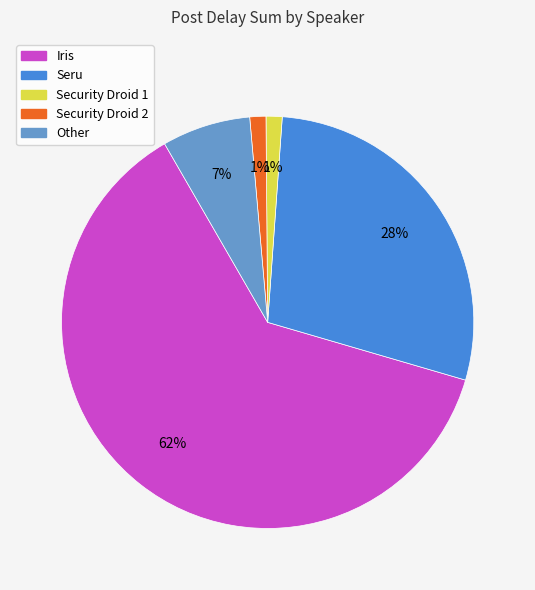

Which has a higher value, Other or Seru?

Seru